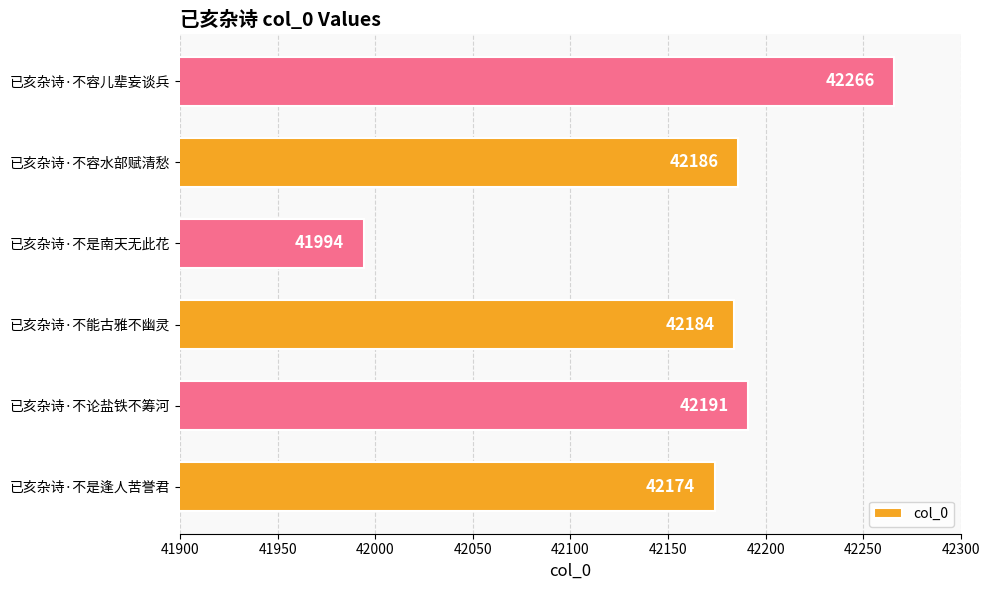

What is the average value?

42166